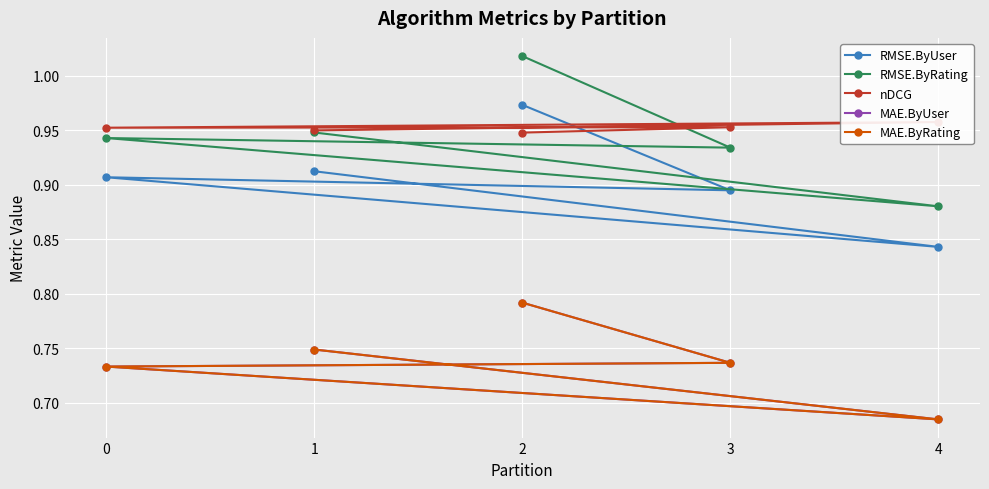

In RMSE.ByRating, how many points are lower than both neighbors (excluding endpoints)?

2